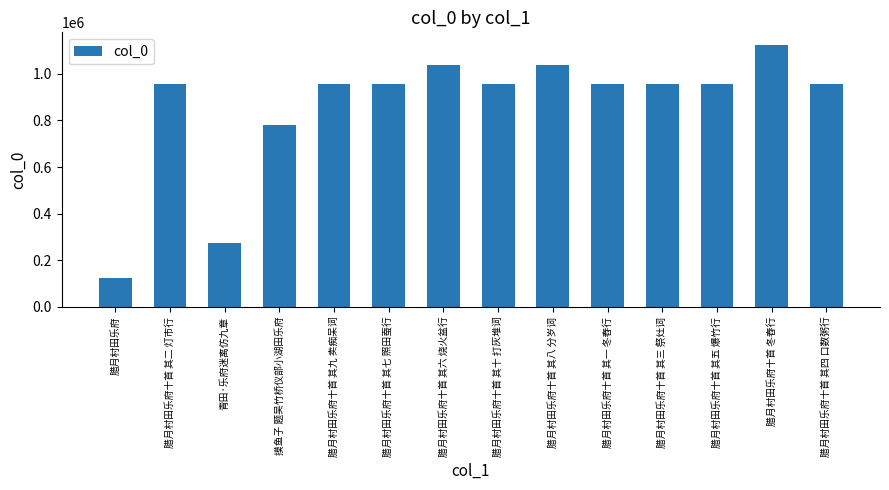

What is the sum of the values at 腊月村田乐府 and 腊月村田乐府十首 其一 冬舂行?

1079893